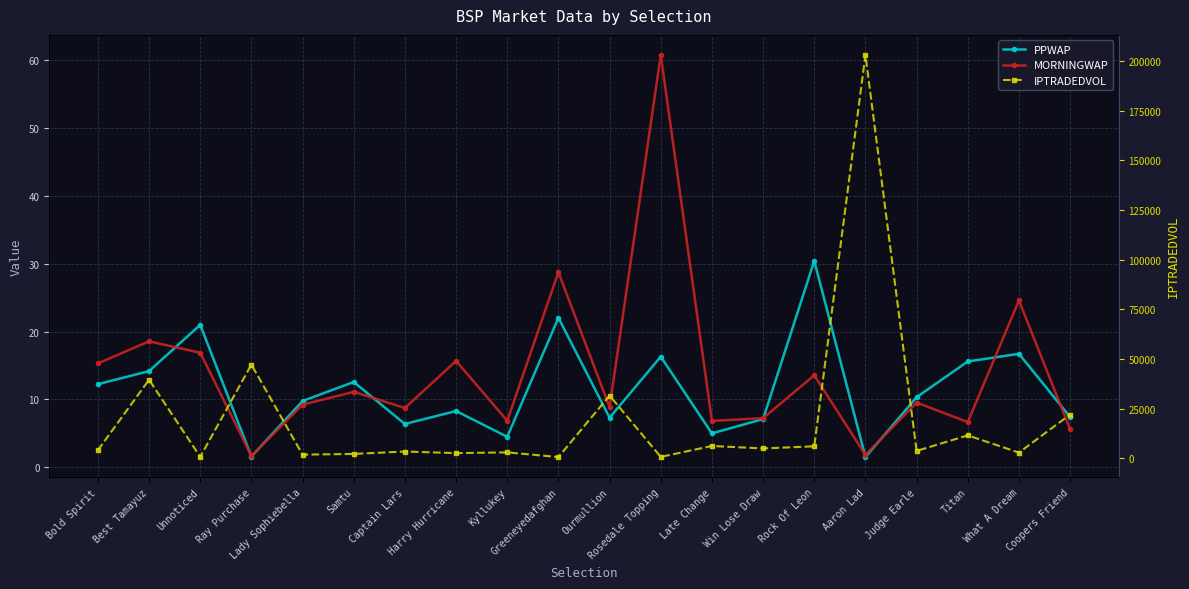

At which label does IPTRADEDVOL first exceed 4123?

Bold Spirit